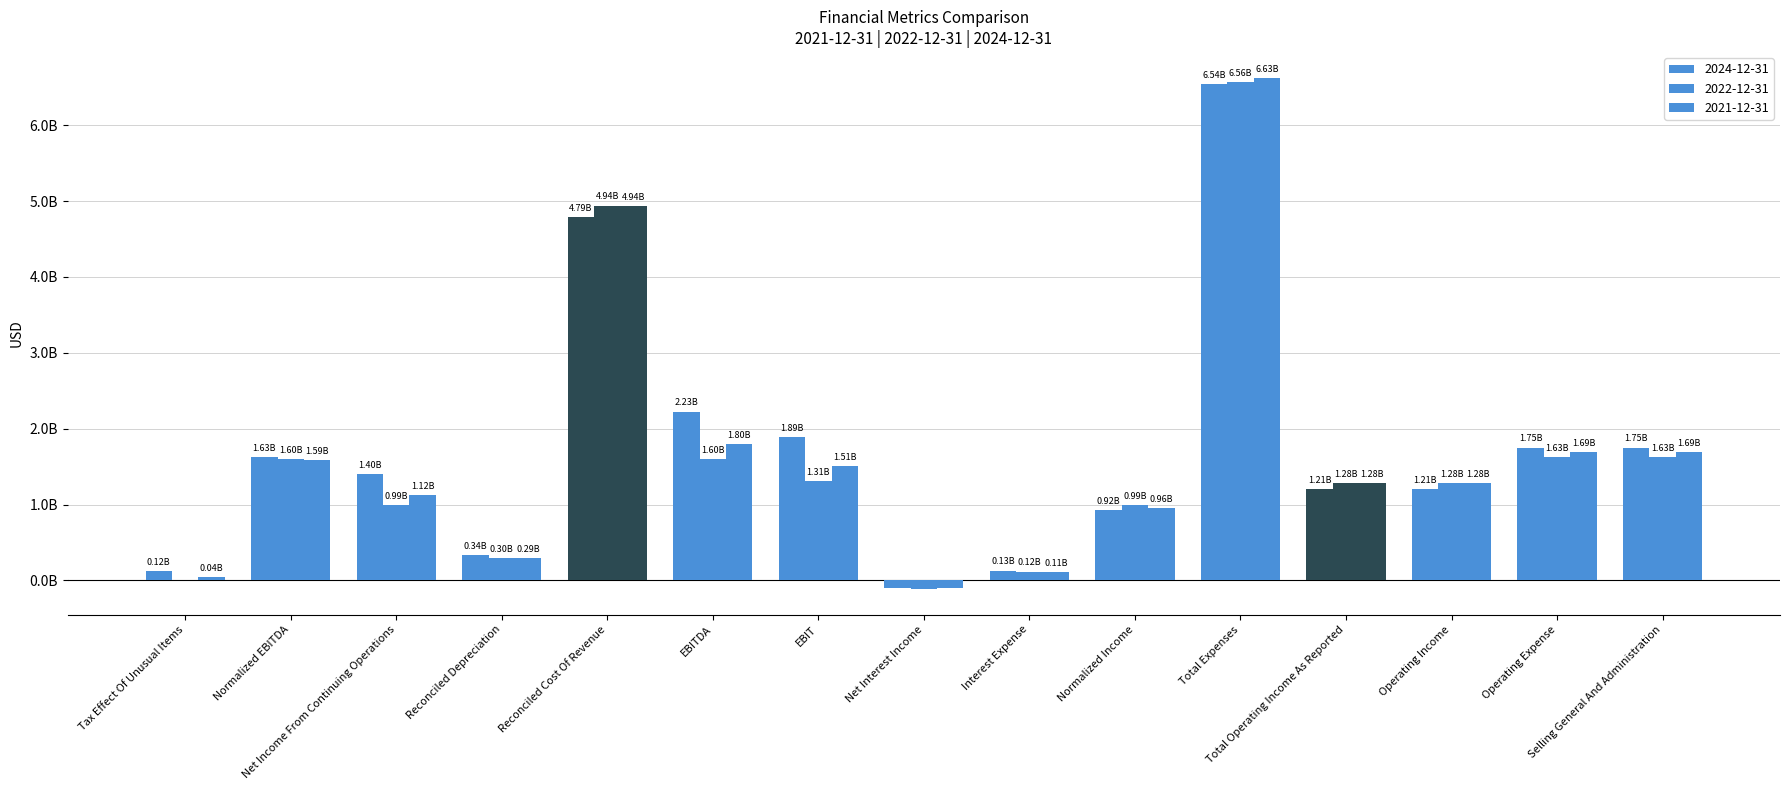

Are the bars horizontal?

No